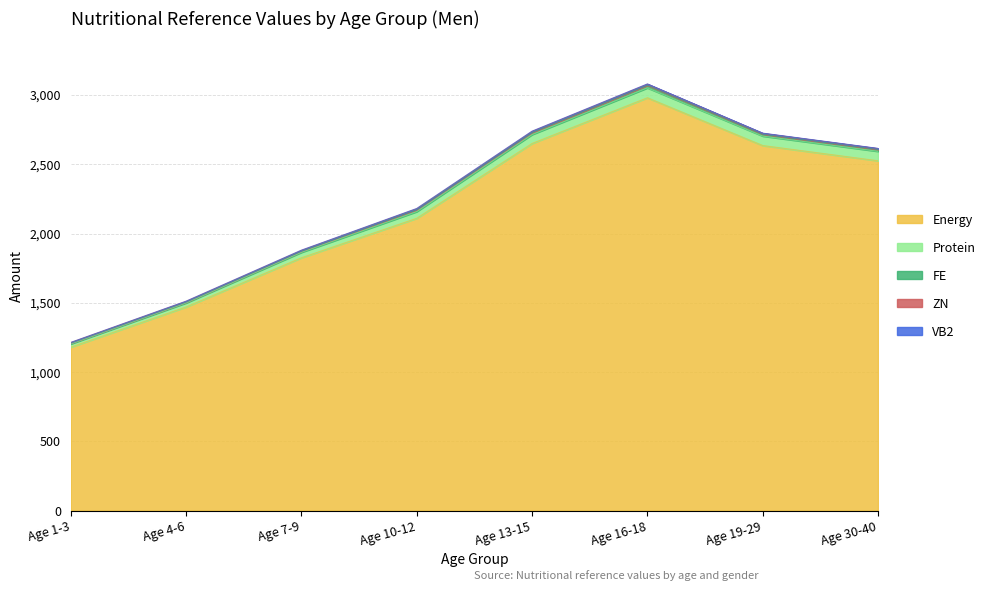

Between Age 10-12 and Age 19-29, which is larger?

Age 19-29